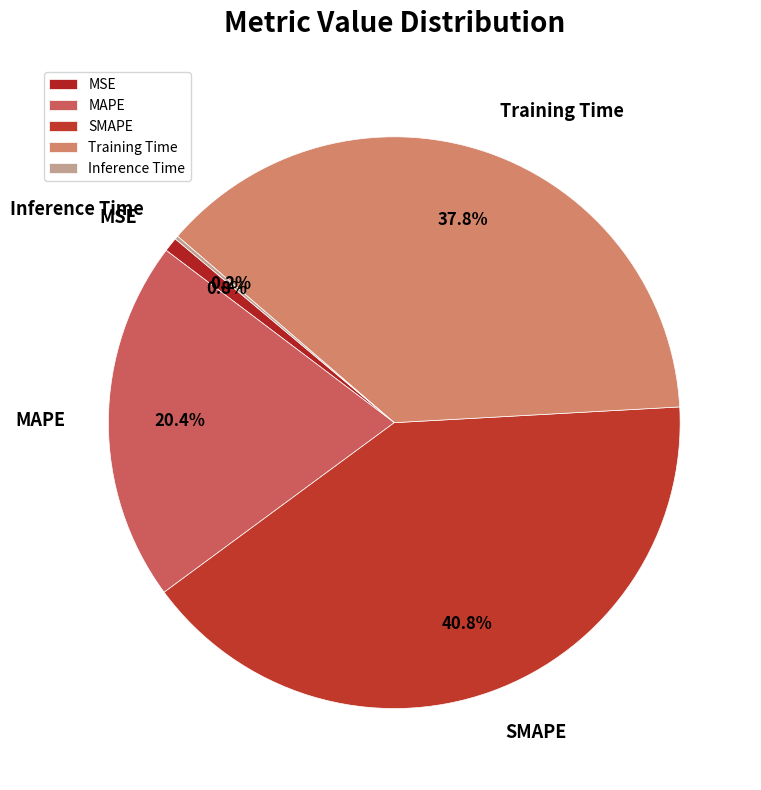

Which slice is the largest?

SMAPE